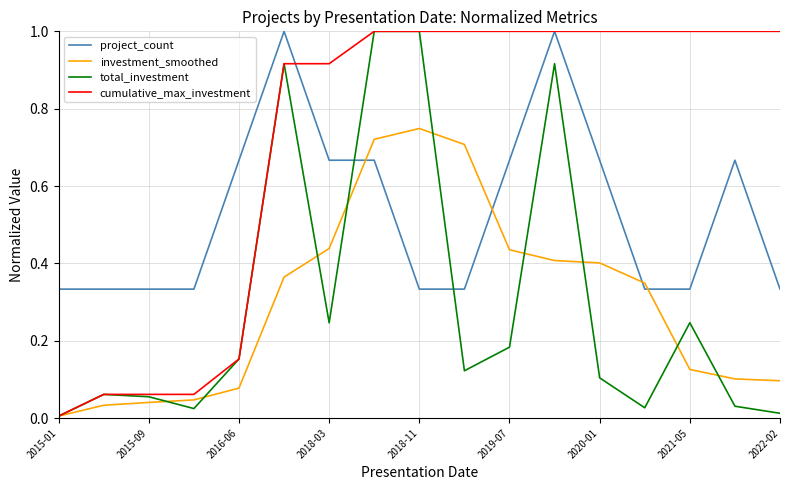

What is the greatest value displayed?

1.0